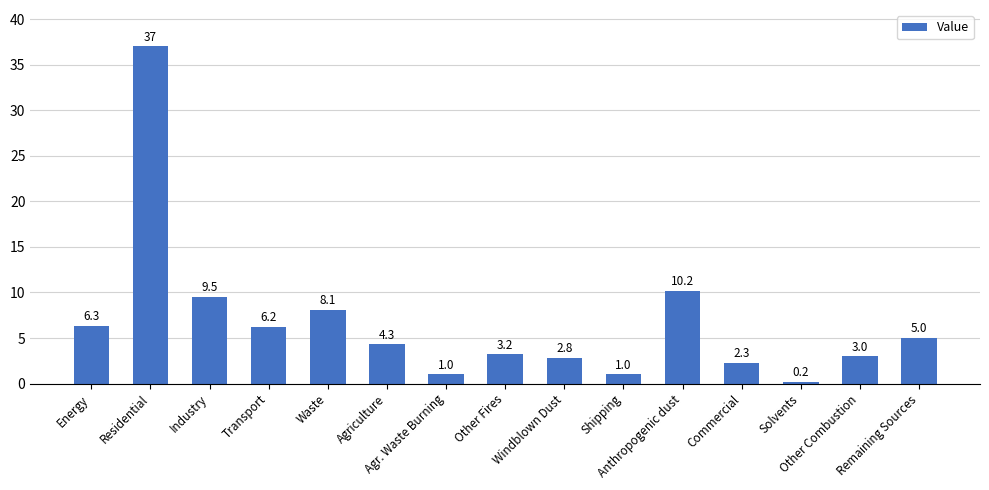

What is the average value?

6.7